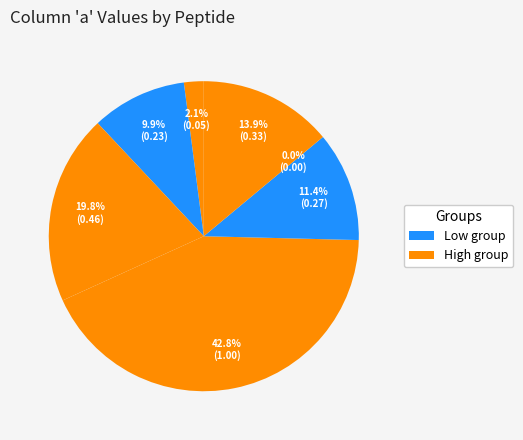

True or false: RLADEGLNR accounts for 18% of the total.

False